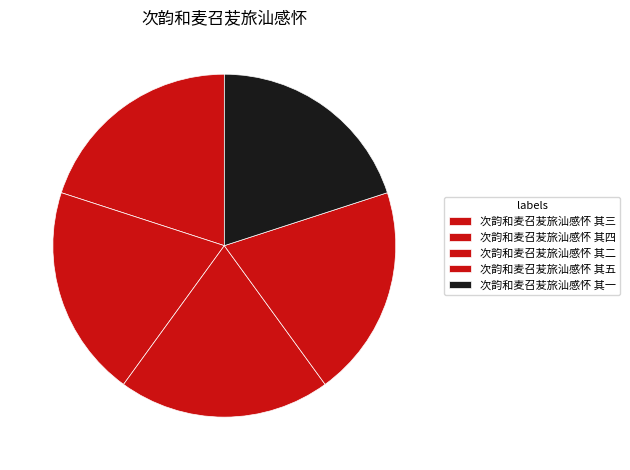

What is the smallest slice in the pie chart?

次韵和麦召苃旅汕感怀 其一